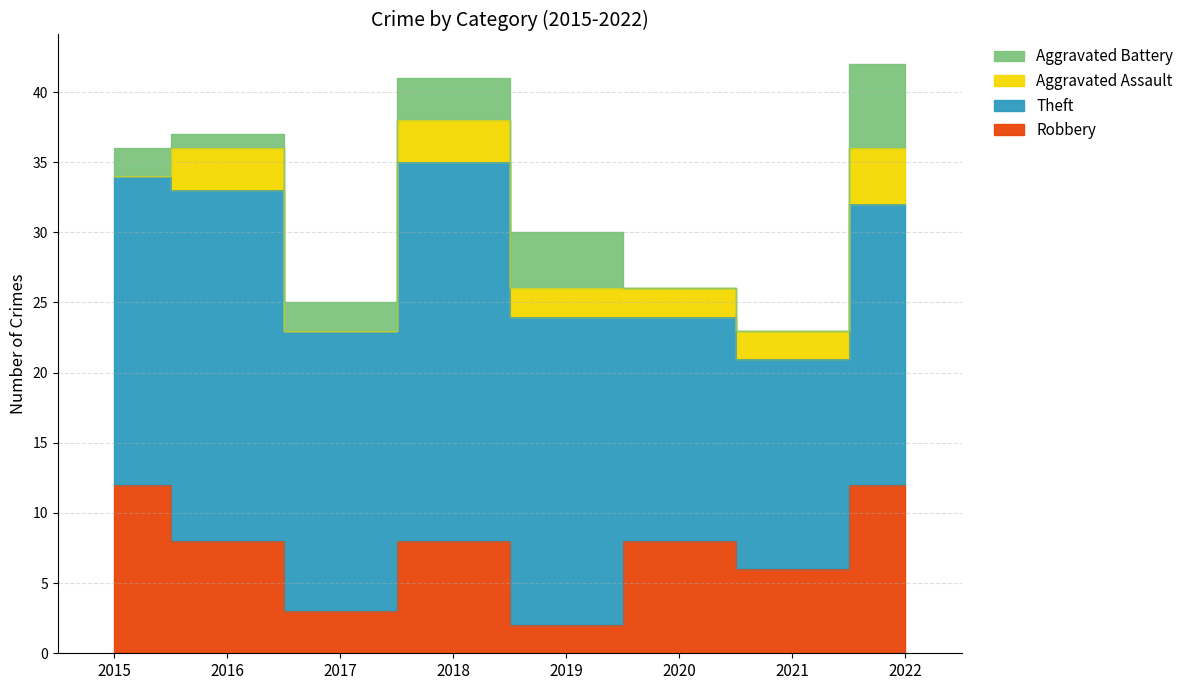

How many lines are shown in the chart?

4